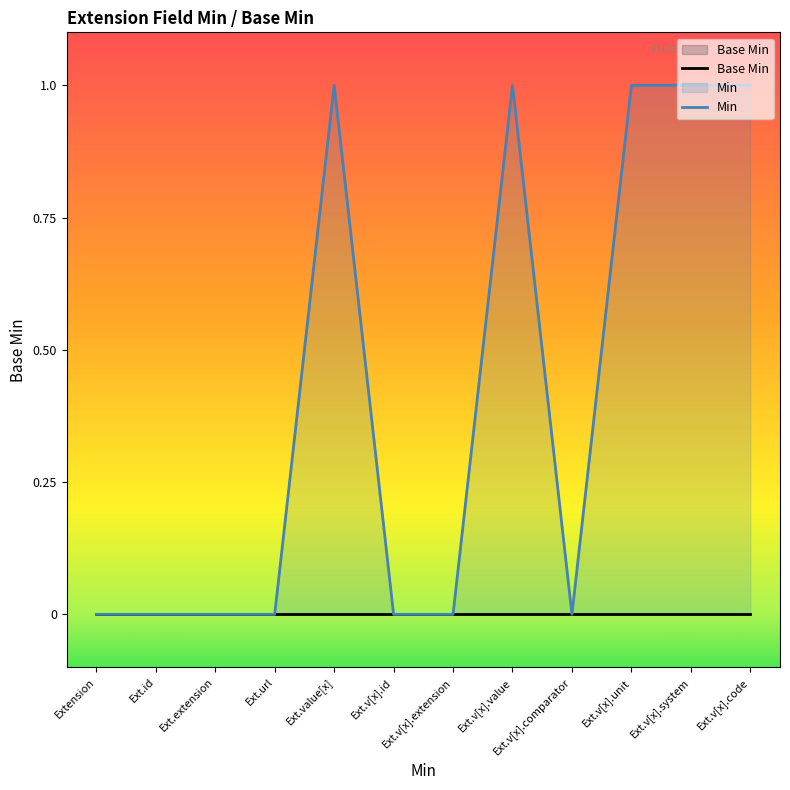

What is the label of the 4th point from the right?

Ext.v[x].comparator